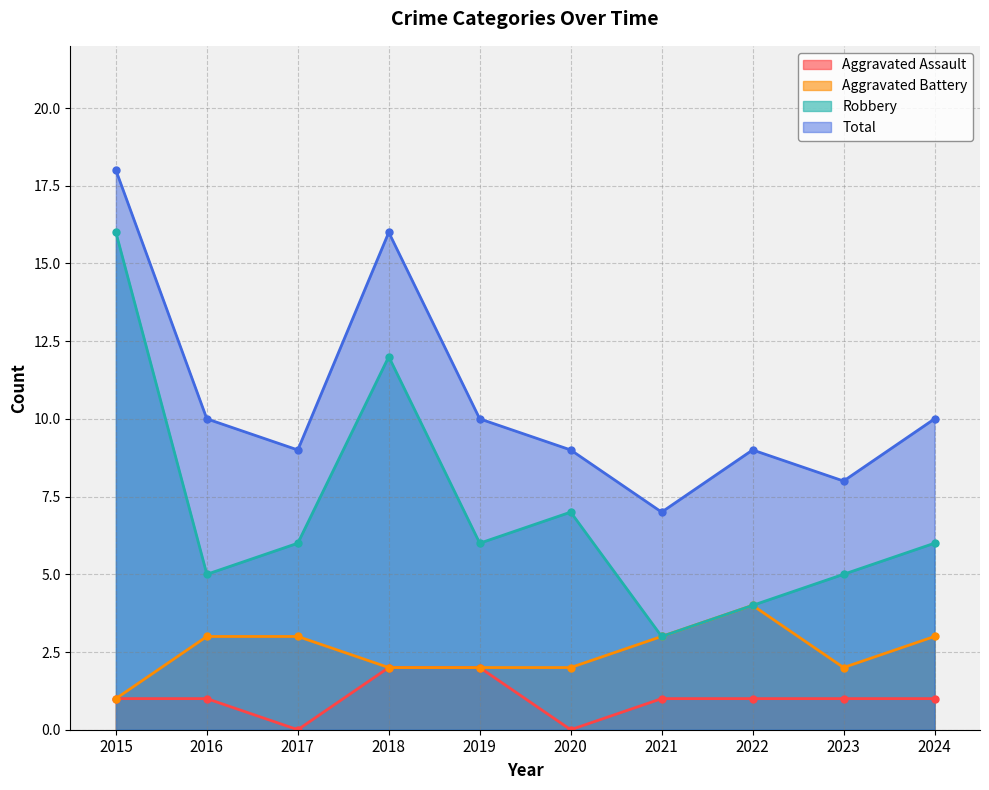

Which series has the largest total across all categories?

Total